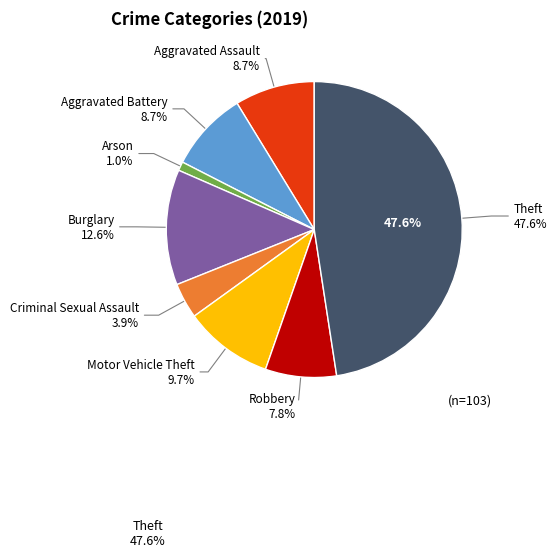

Which slice is the smallest?

Arson